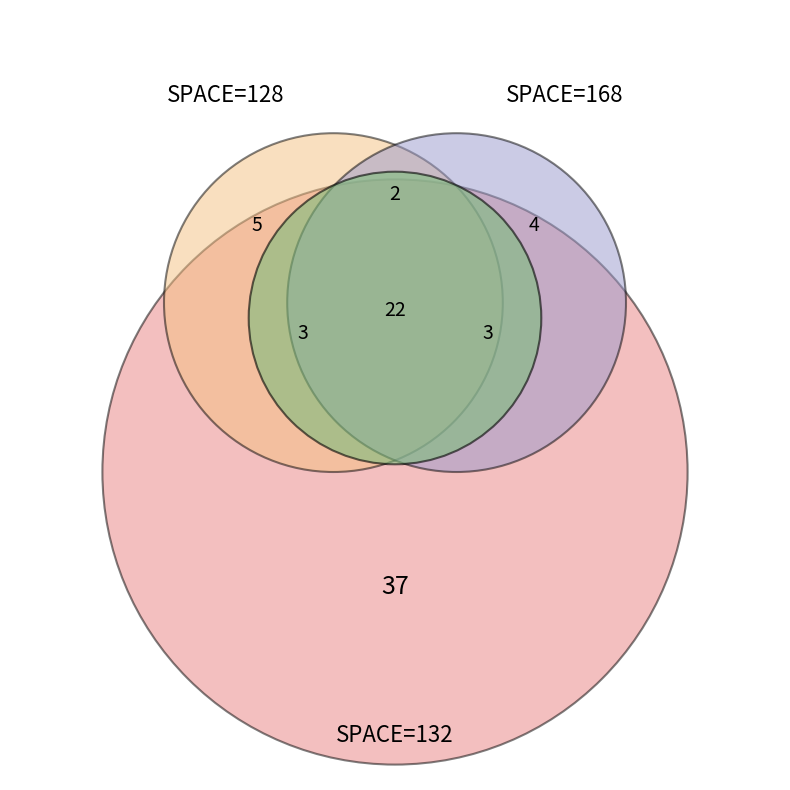

Is there a majority slice in this chart?

No